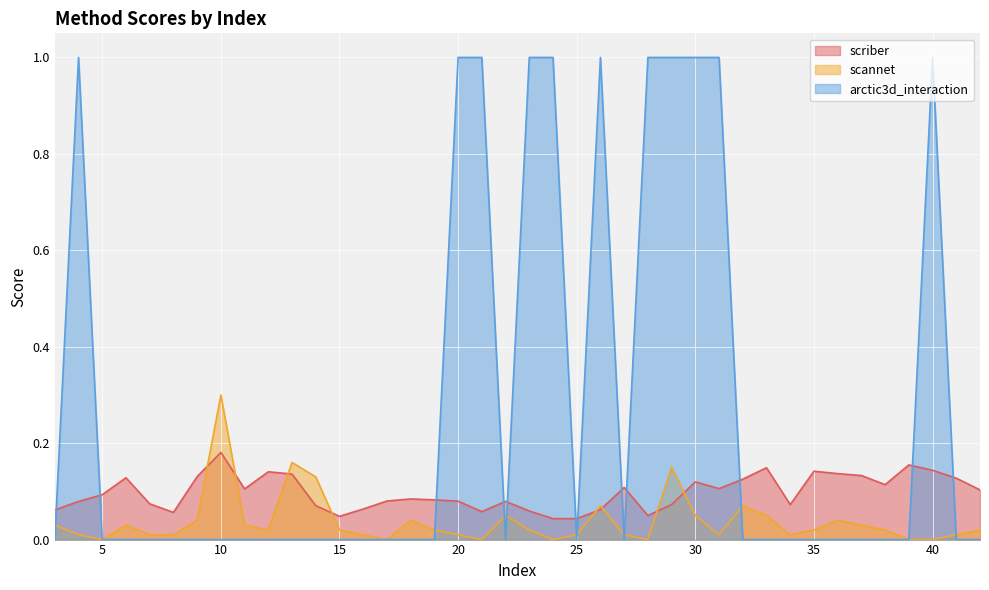

True or false: scannet has a value of 0.1 at 30.

True